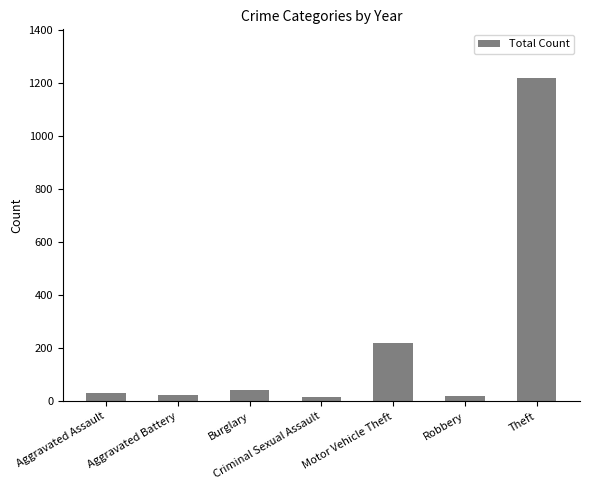

At which category does the chart reach its peak across all series?

Theft